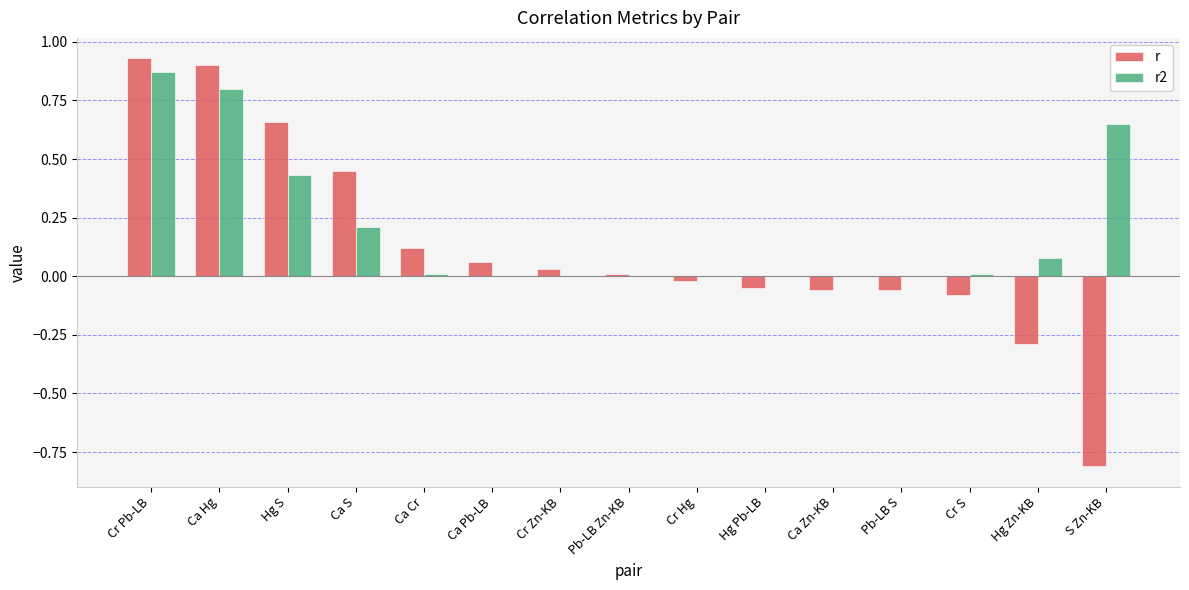

Are the bars grouped side by side (vs. stacked)?

Yes